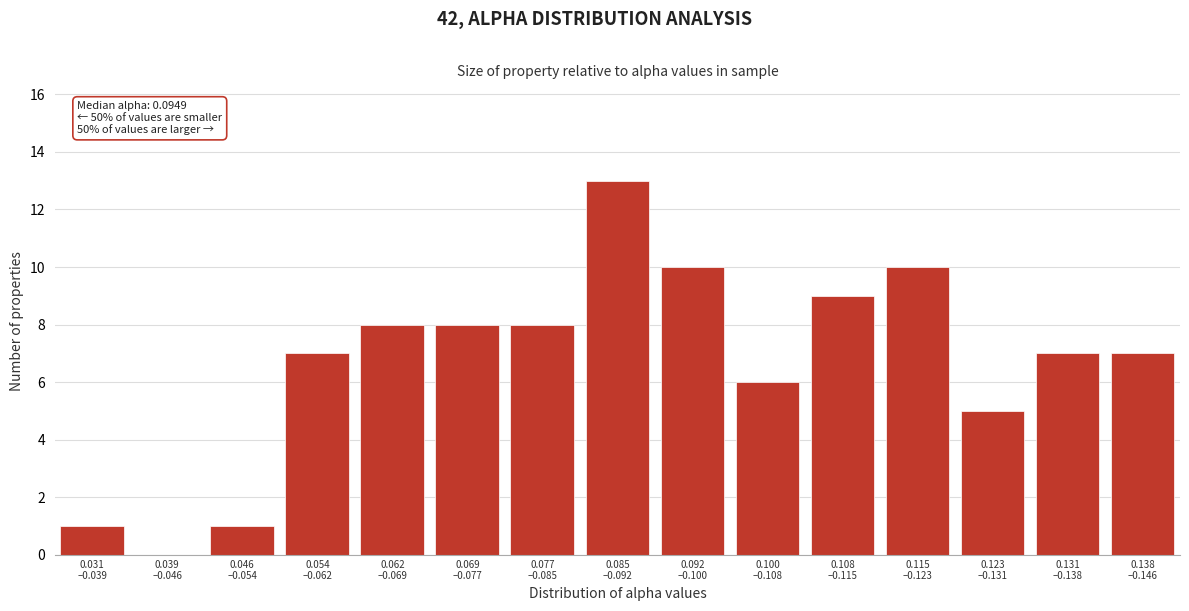

What is the maximum value shown in the chart?

13